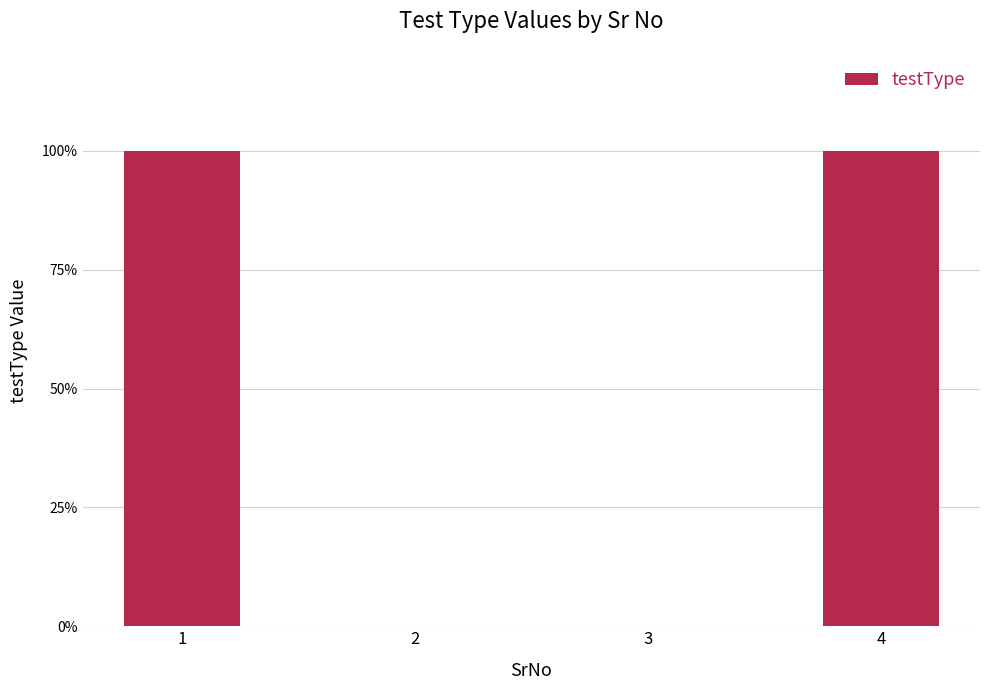

Are the bars horizontal?

No